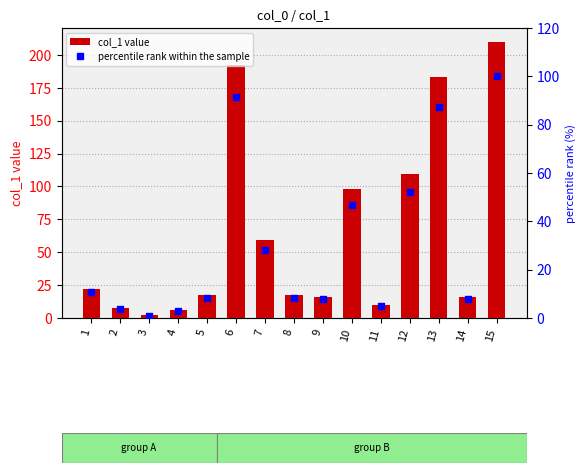

At how many categories does at least one series exceed 43?

6